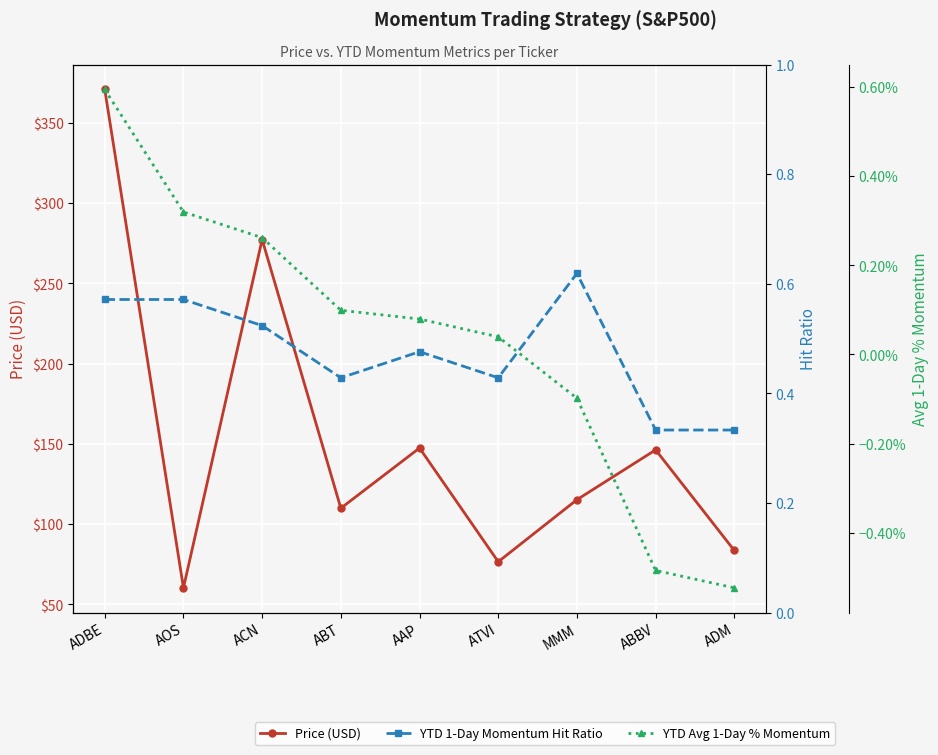

Which has a higher value, ADBE or AOS?

ADBE